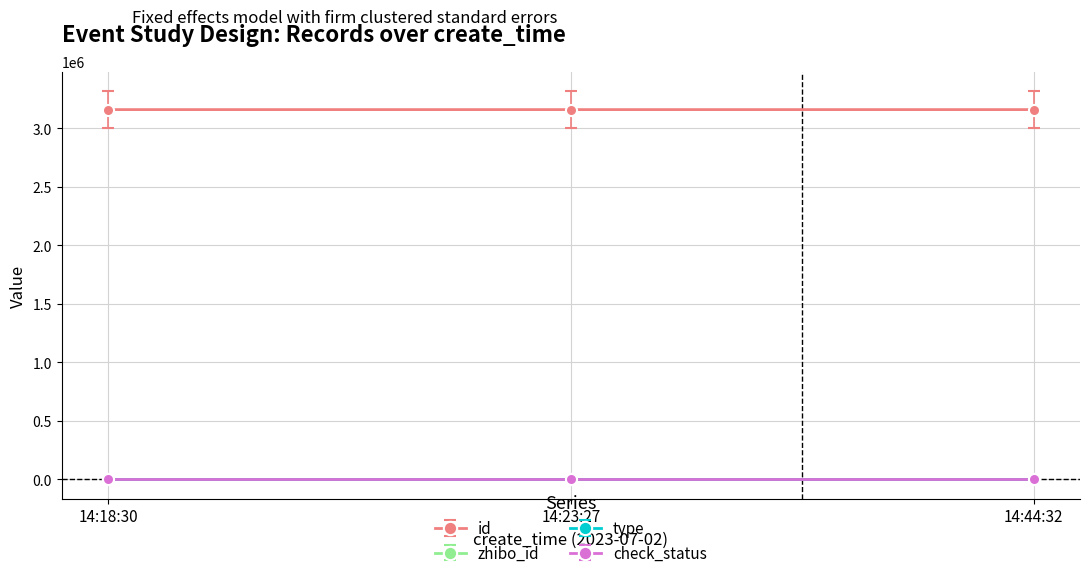

What is the label of the 2nd point from the right?

14:23:27